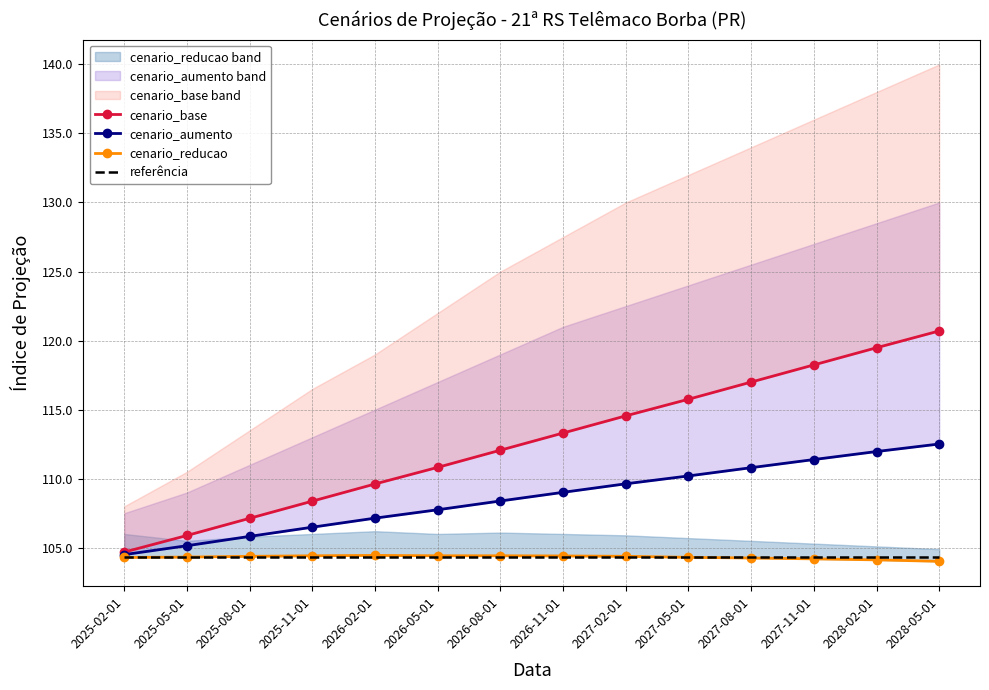

List the labels in order of cenario_reducao value, smallest first.

2028-05-01, 2028-02-01, 2027-11-01, 2027-08-01, 2025-02-01, 2027-05-01, 2025-05-01, 2025-08-01, 2027-02-01, 2026-11-01, 2025-11-01, 2026-08-01, 2026-05-01, 2026-02-01